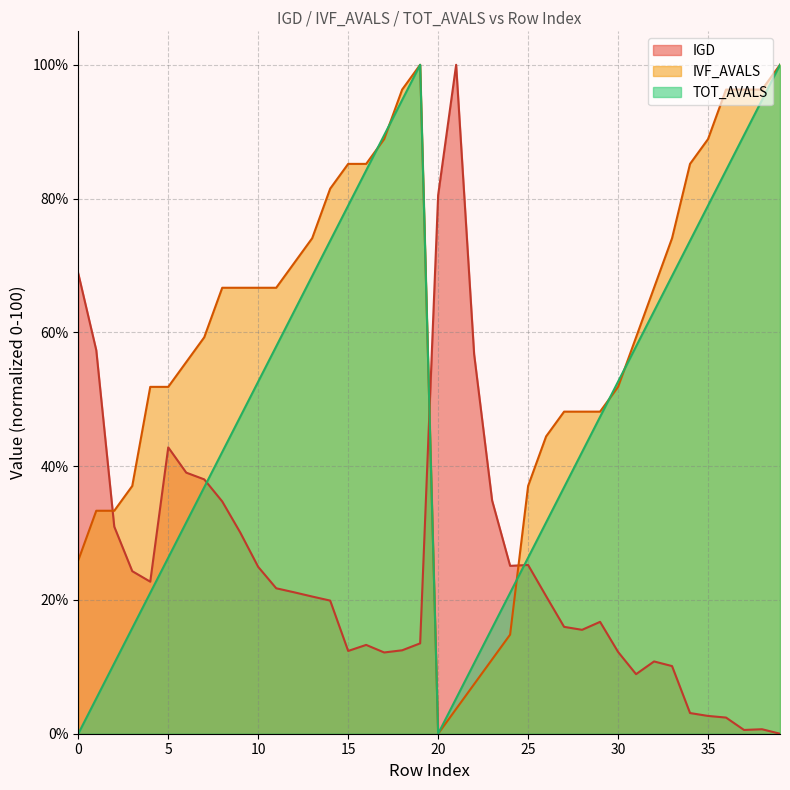

At which category does IVF_AVALS reach its first local peak?

19